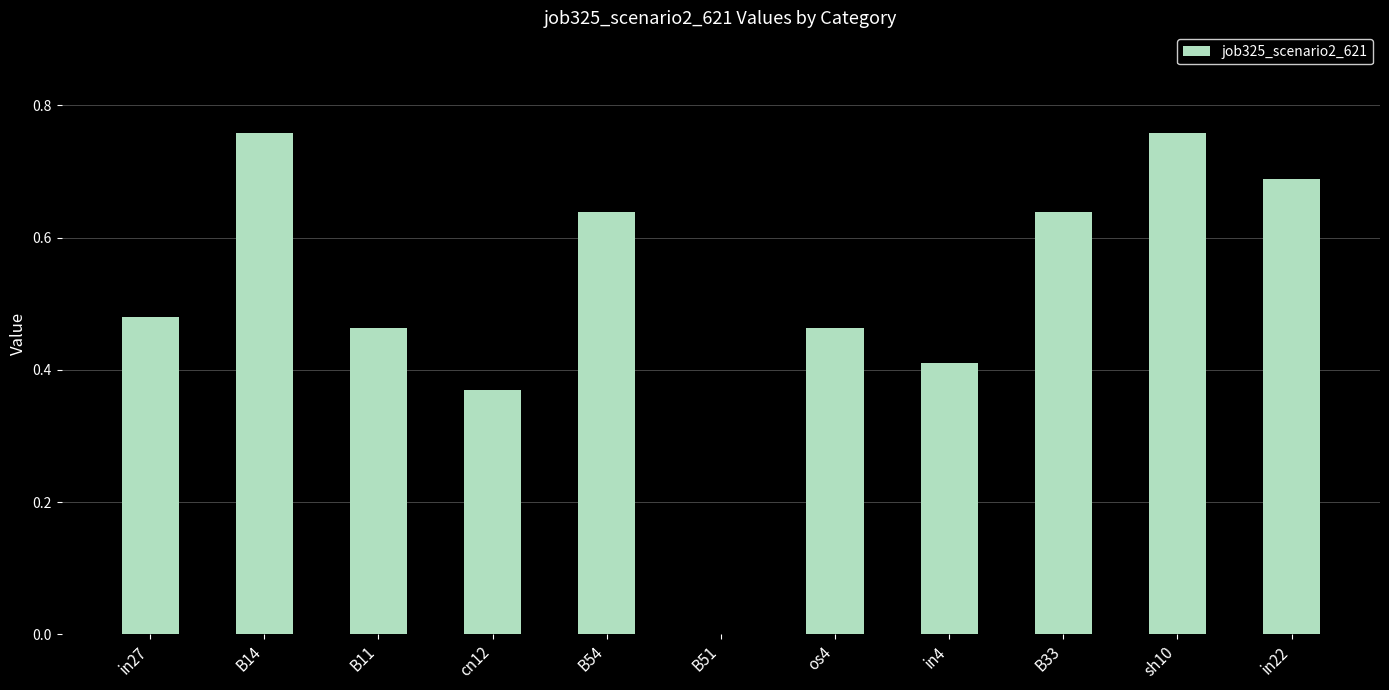

The value at in22 is 0.3. True or false?

False